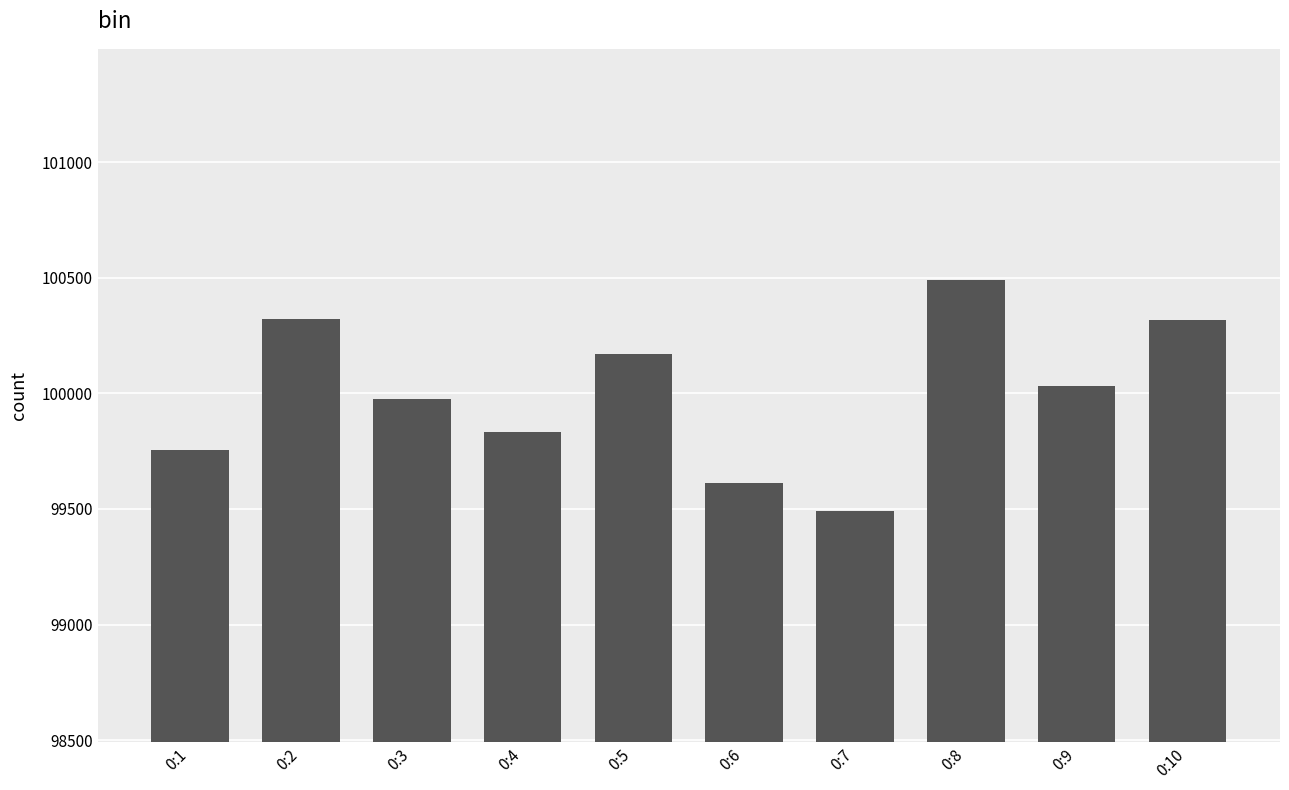

Does the chart contain any negative values?

No